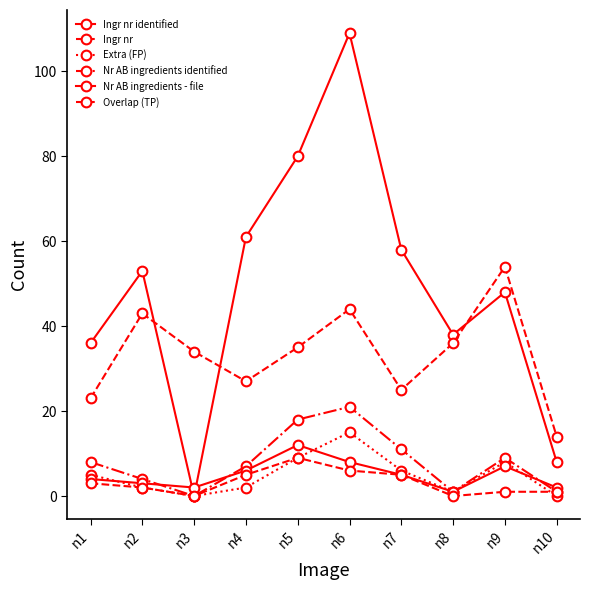

What is the difference between the Ingr nr identified values at n5 and n9?

32